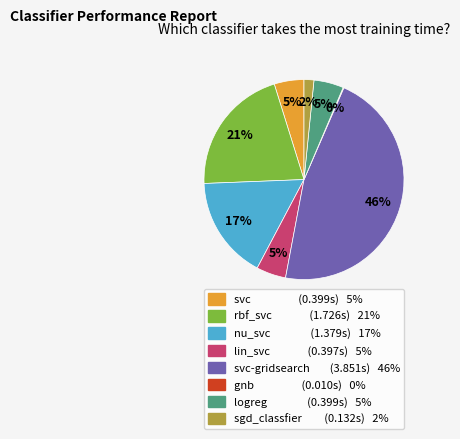

Does any single category account for the majority?

No